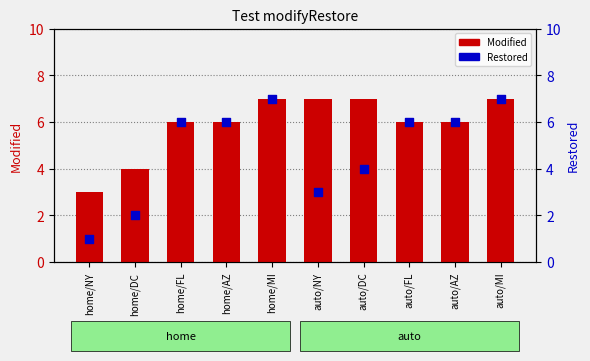

Which series reaches the maximum Y coordinate?

Modified